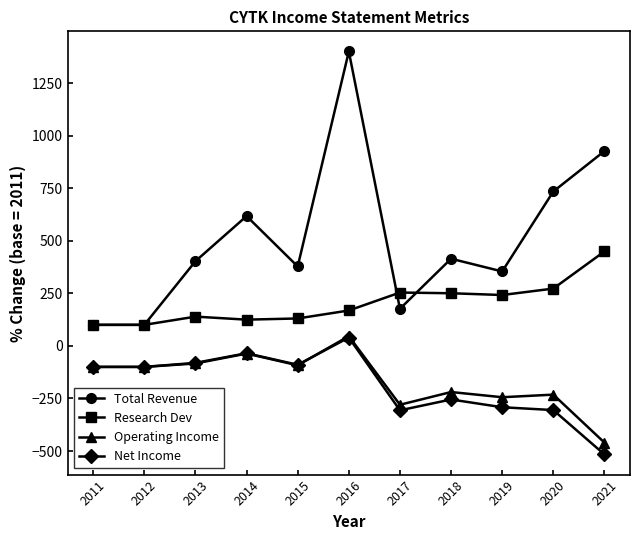

Does the chart display data point markers on the line(s)?

Yes